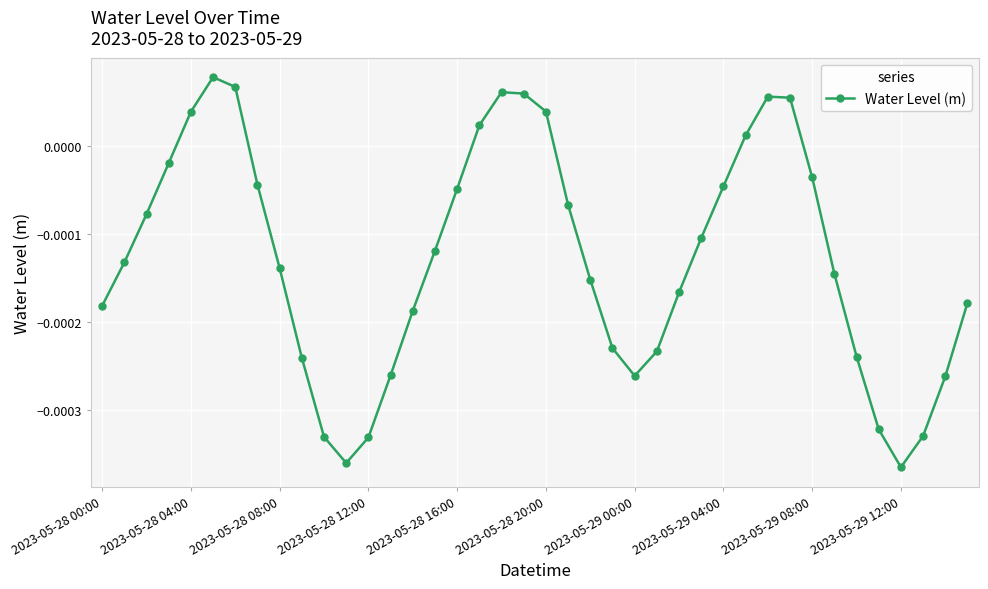

How many interior local valleys (lower than both neighbors) does the data have?

3